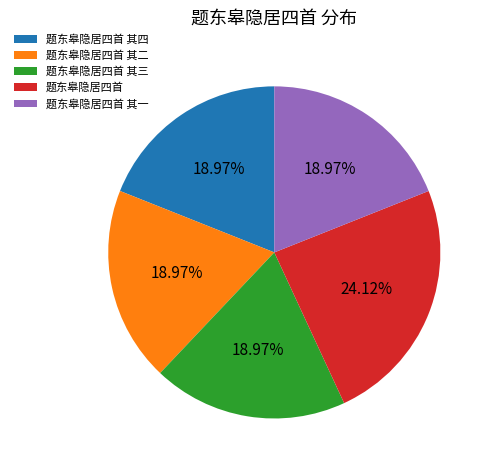

True or false: 题东皋隐居四首 其三 accounts for 12% of the total.

False